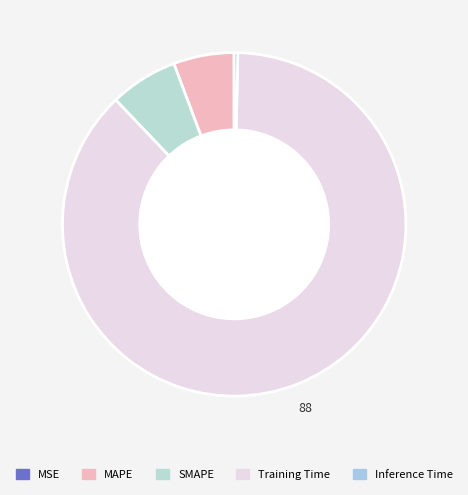

The Inference Time slice represents 14% of the pie. True or false?

False